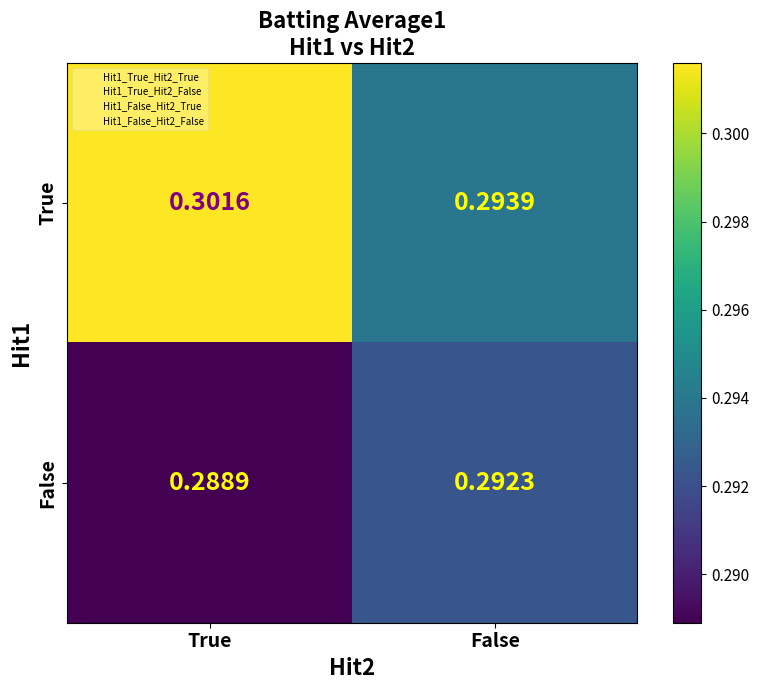

At how many categories does at least one series exceed 0?

2